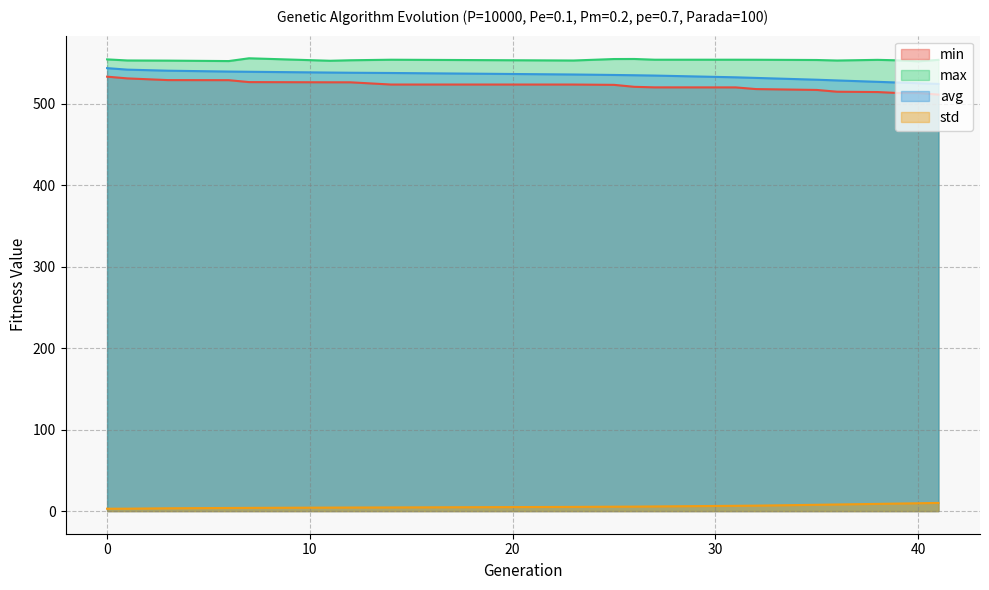

Where is the first local minimum for max?

6